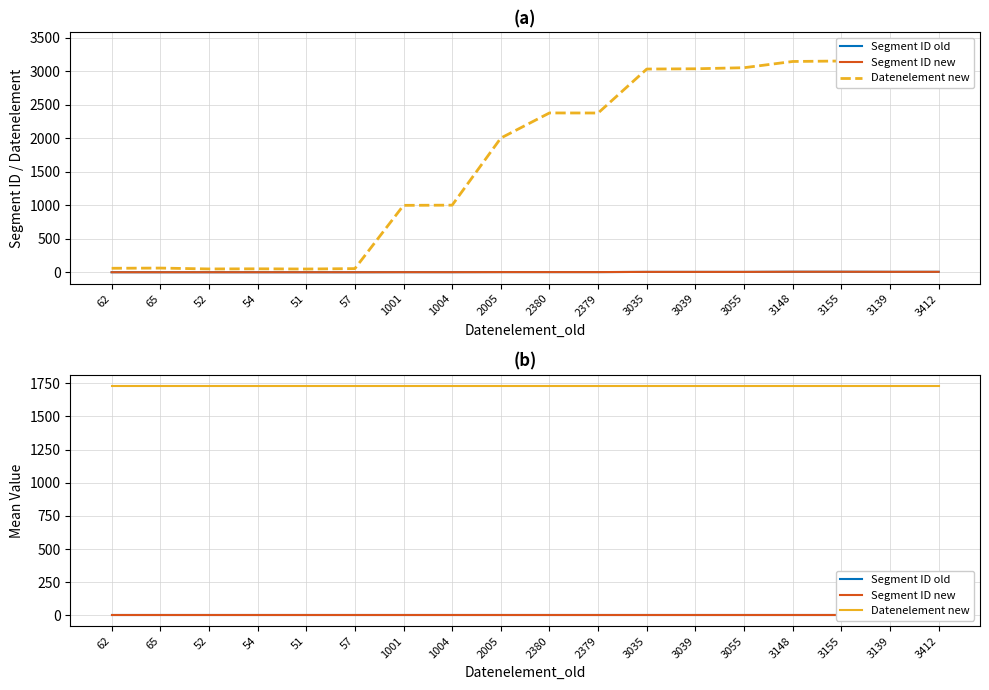

Does the chart display data point markers on the line(s)?

No